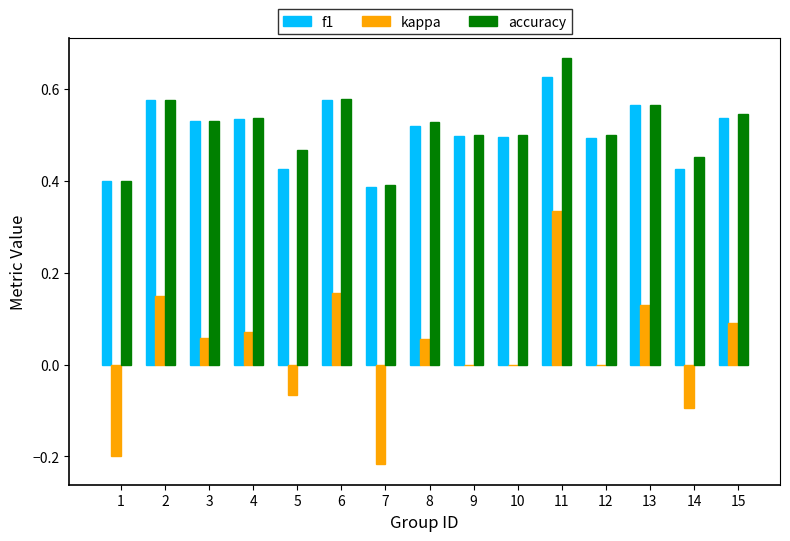

Which series has the largest range (max minus min)?

kappa